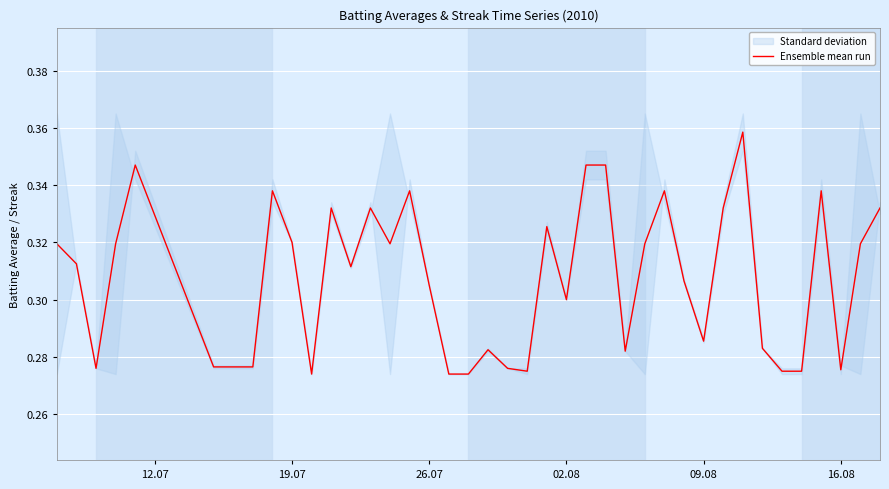

What is the maximum value shown in the chart?

0.4